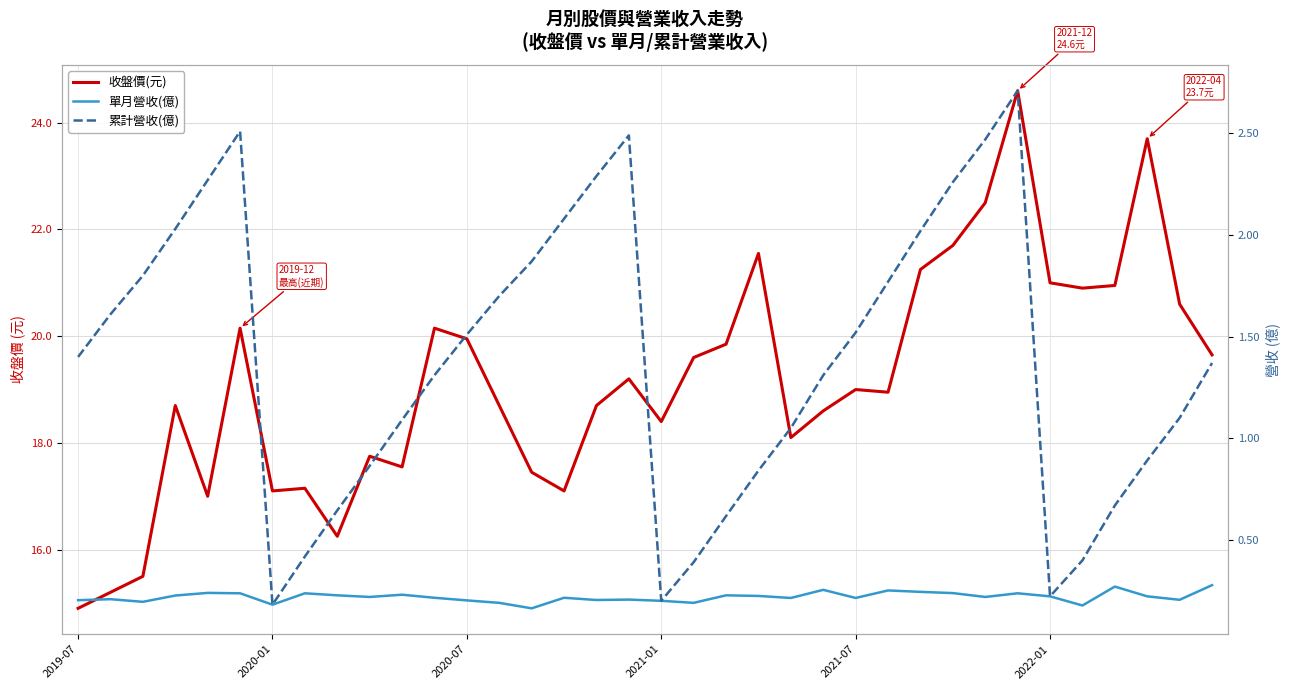

What is the total value across all series at 14?

19.5